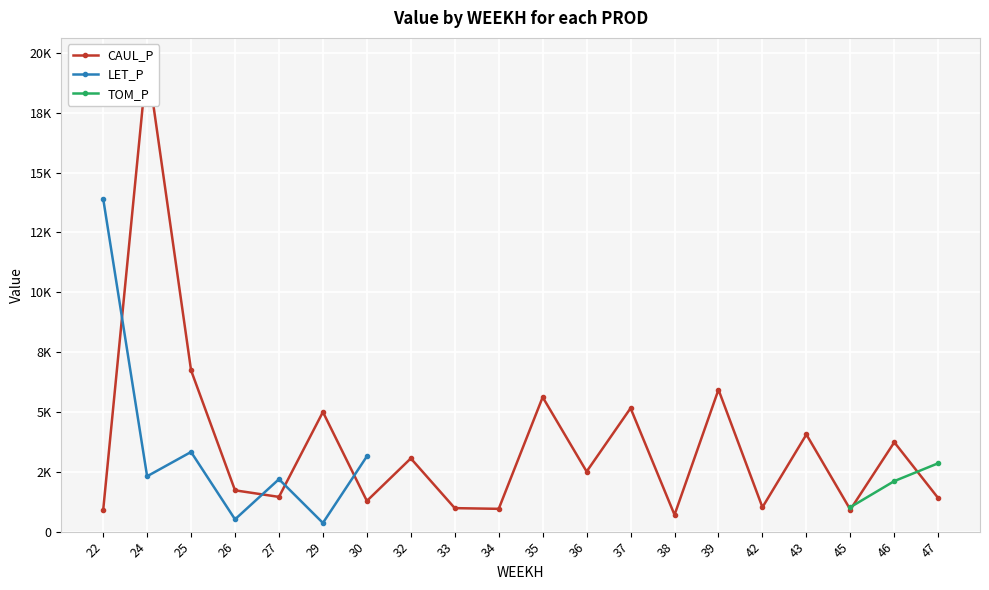

What is the spread (max minus min) of values at 26?

1212.3